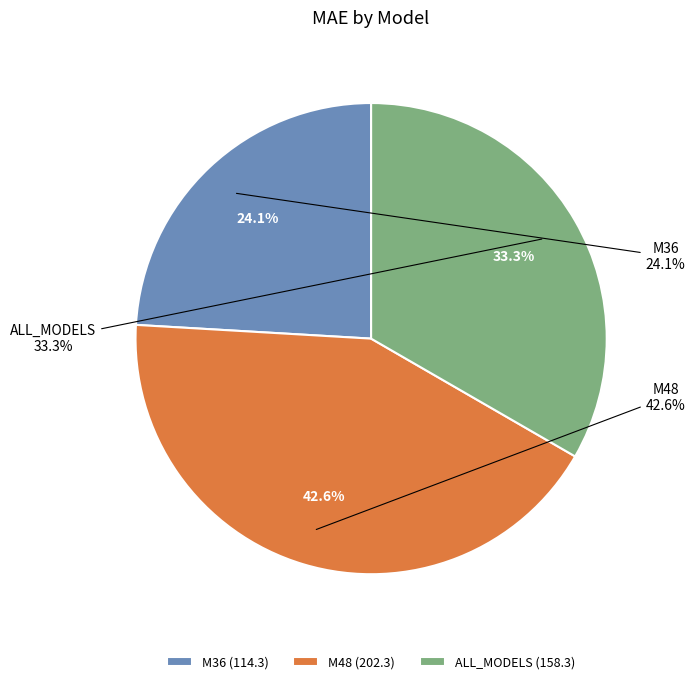

To the nearest percent, what is the average slice percentage?

33%